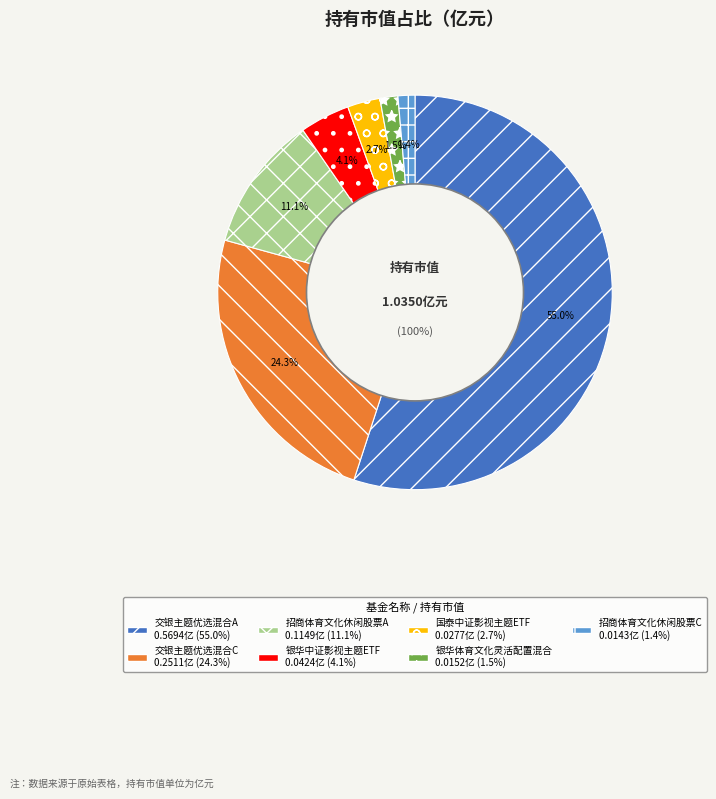

How many slices are in this pie chart?

7